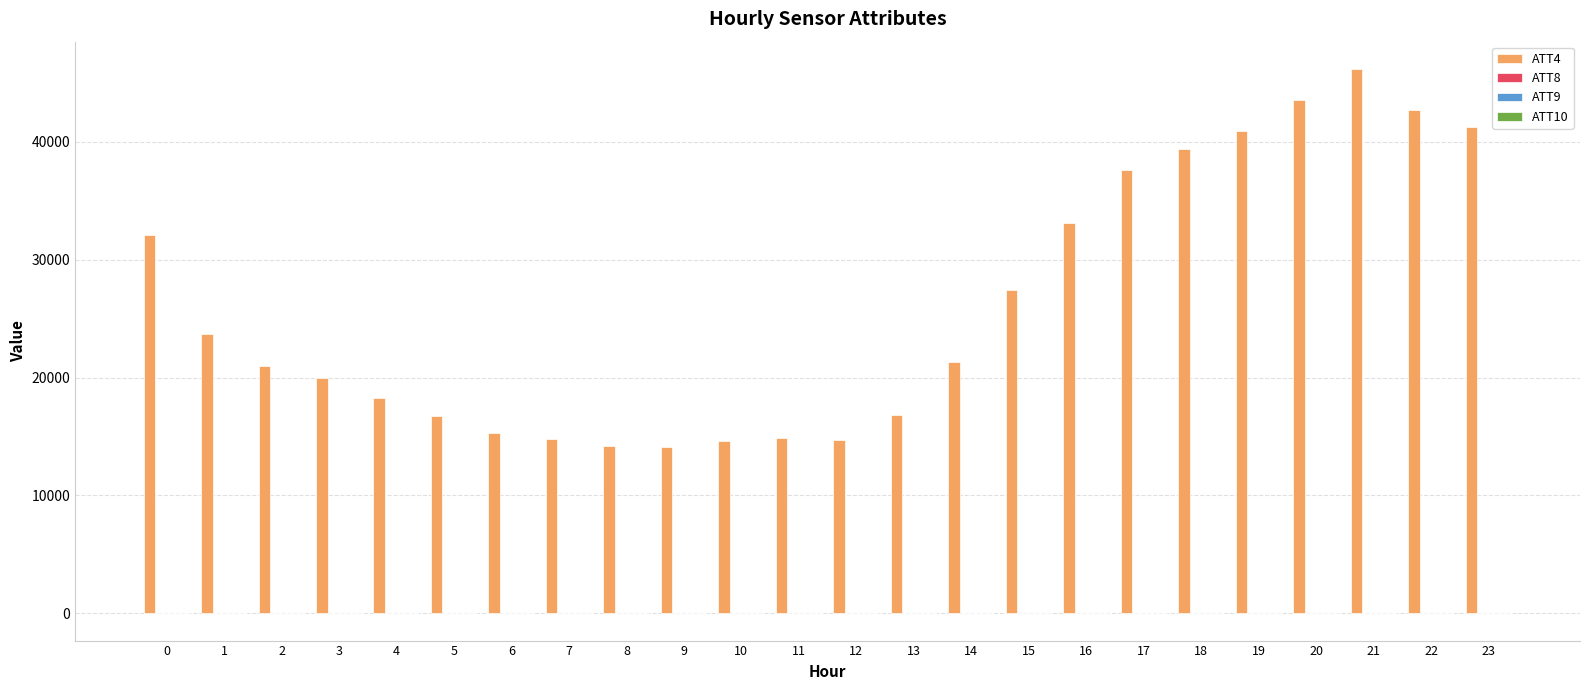

Does the chart contain stacked bars?

No